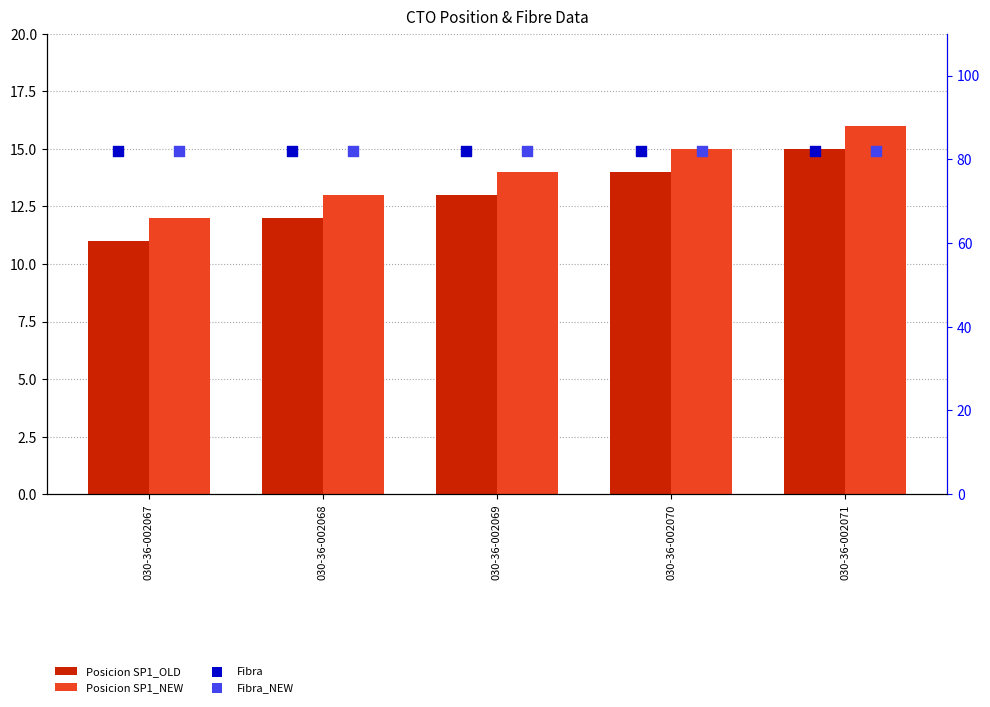

At which category is the sum across all series the highest?

030-36-002071